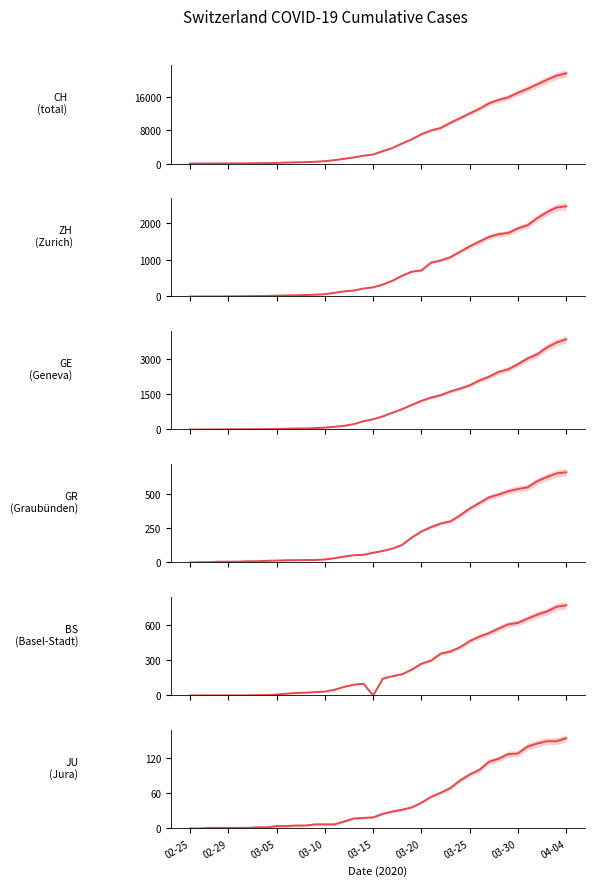

True or false: BS has a value of 140 at 17.

False